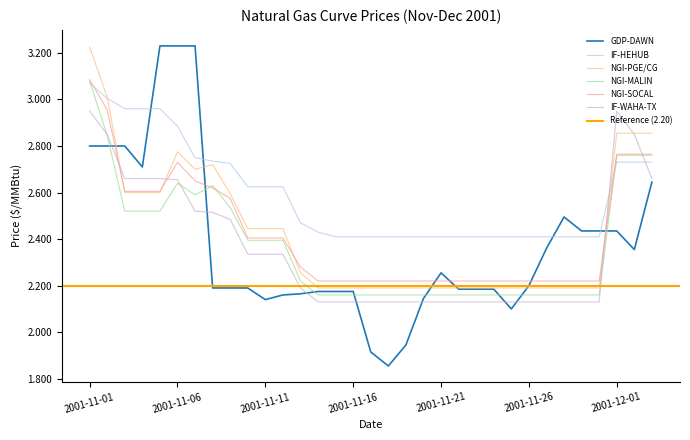

Which has a higher value, 2001-11-27 or 2001-11-04?

2001-11-04